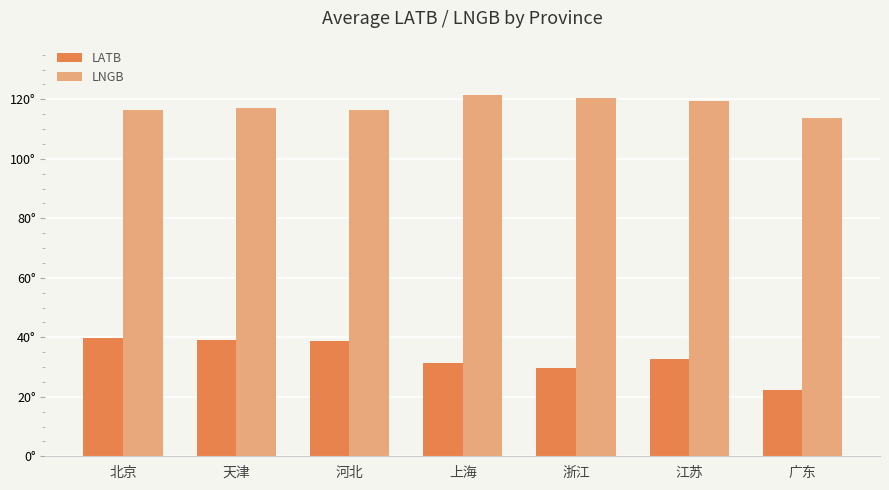

At how many categories does at least one series exceed 59?

7